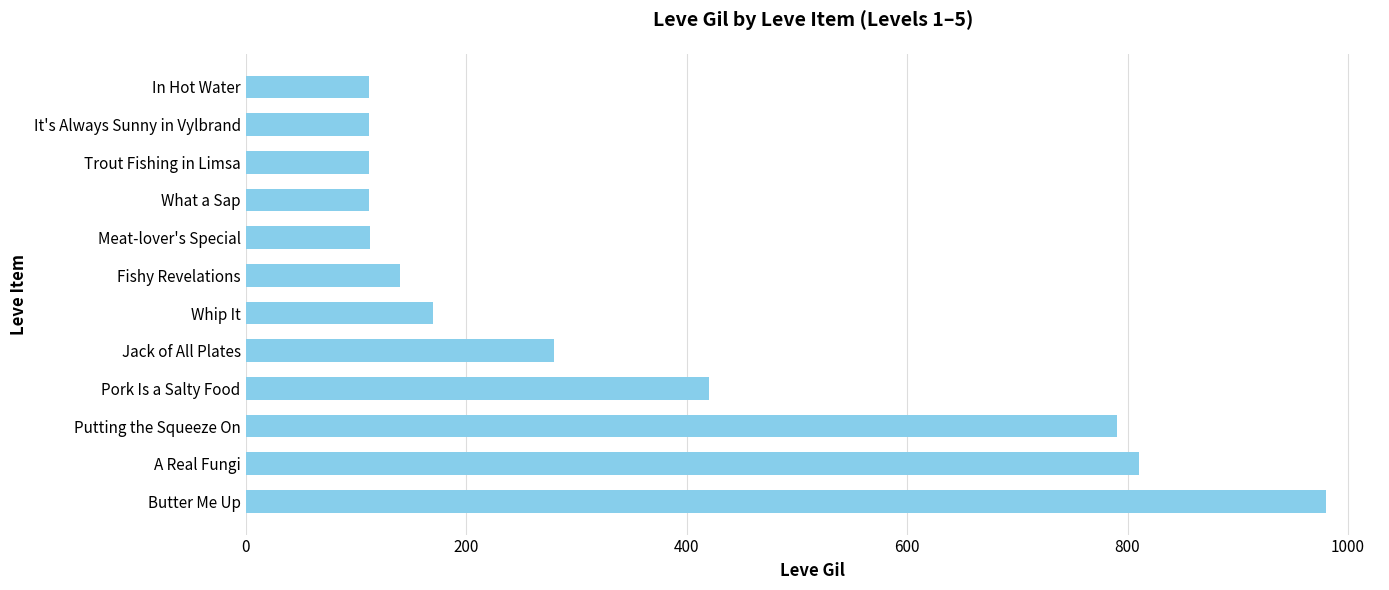

What is the smallest value displayed?

112